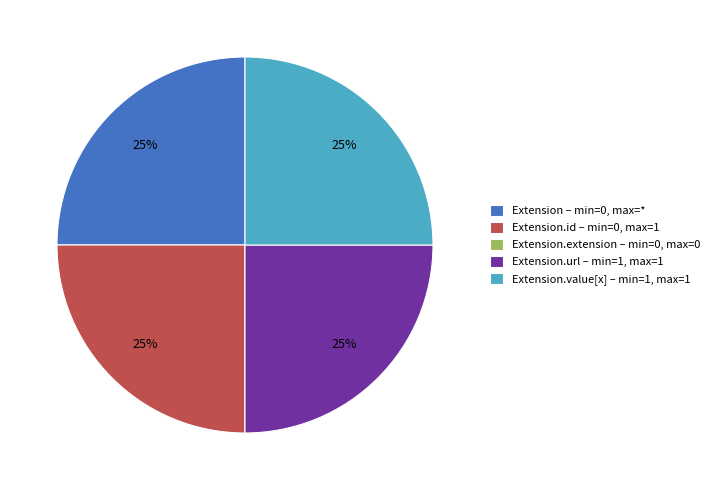

To the nearest percent, what portion does Extension.id – min=0, max=1 represent?

25%